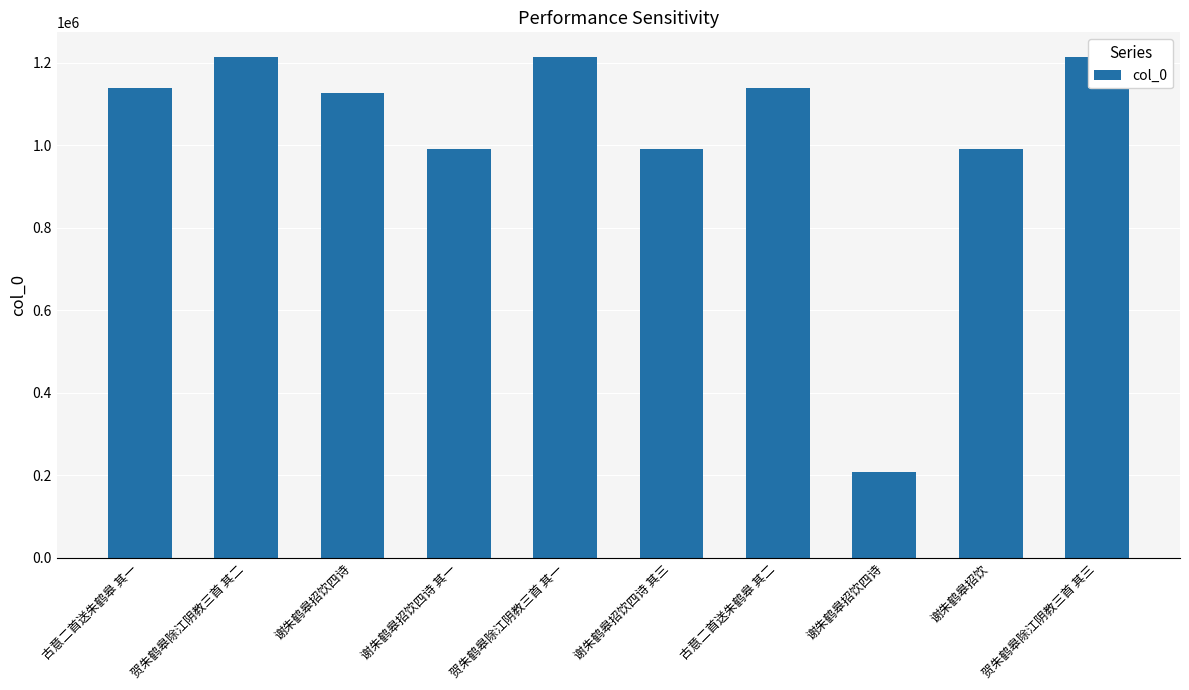

What is the change in value from 谢朱鹤皋招饮四诗 to 贺朱鹤皋除江阴教三首 其三?

+86950